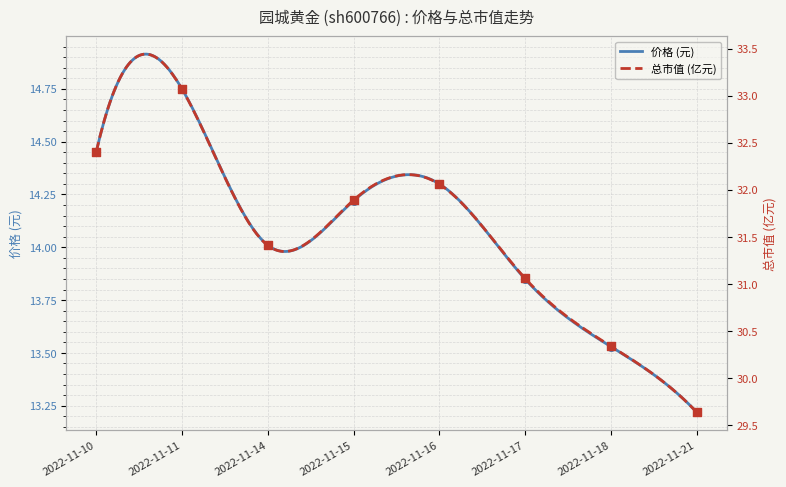

Which series reaches the minimum Y coordinate?

价格